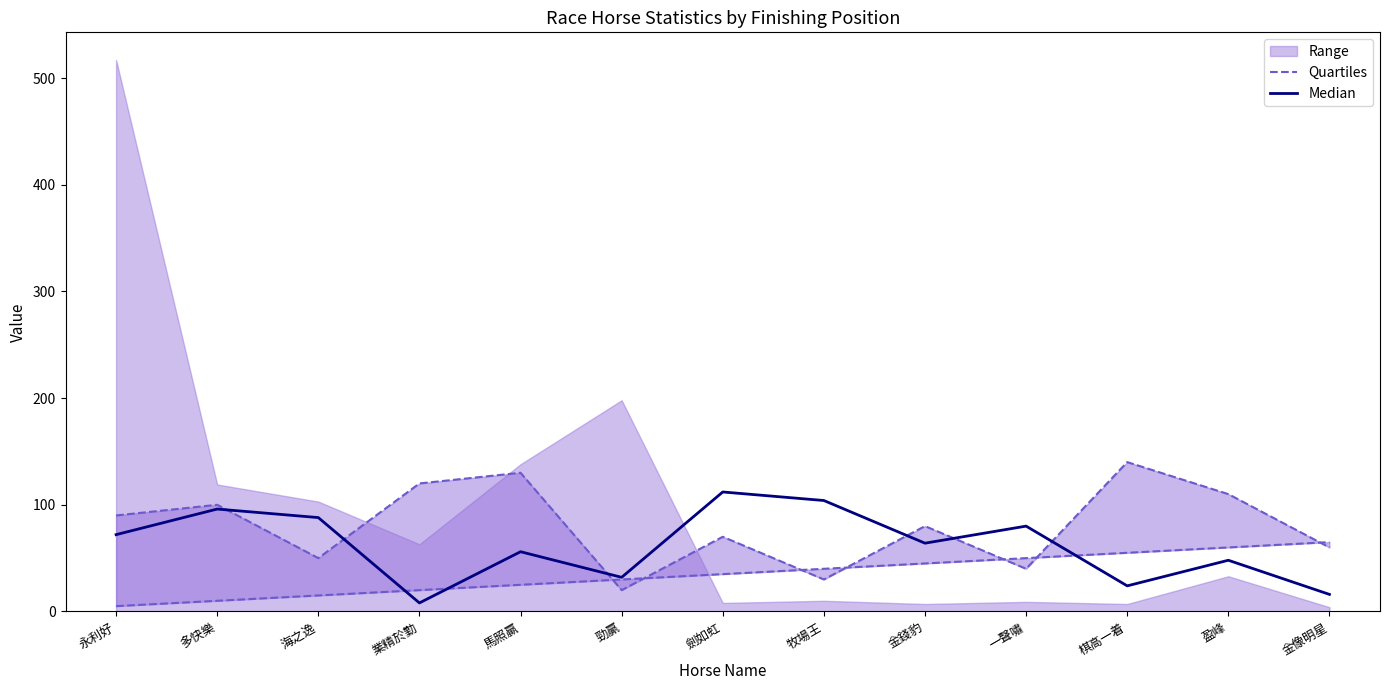

Reading left to right, extract all data points from this chart.

Quartiles: 永利好=90	多快樂=100	海之逸=50	業精於勤=120	馬照贏=130	勁贏=20	劍如虹=70	牧場王=30	金錢豹=80	一聲嘯=40	棋高一着=140	盈峰=110	金像明星=60
Median: 永利好=72	多快樂=96	海之逸=88	業精於勤=8	馬照贏=56	勁贏=32	劍如虹=112	牧場王=104	金錢豹=64	一聲嘯=80	棋高一着=24	盈峰=48	金像明星=16